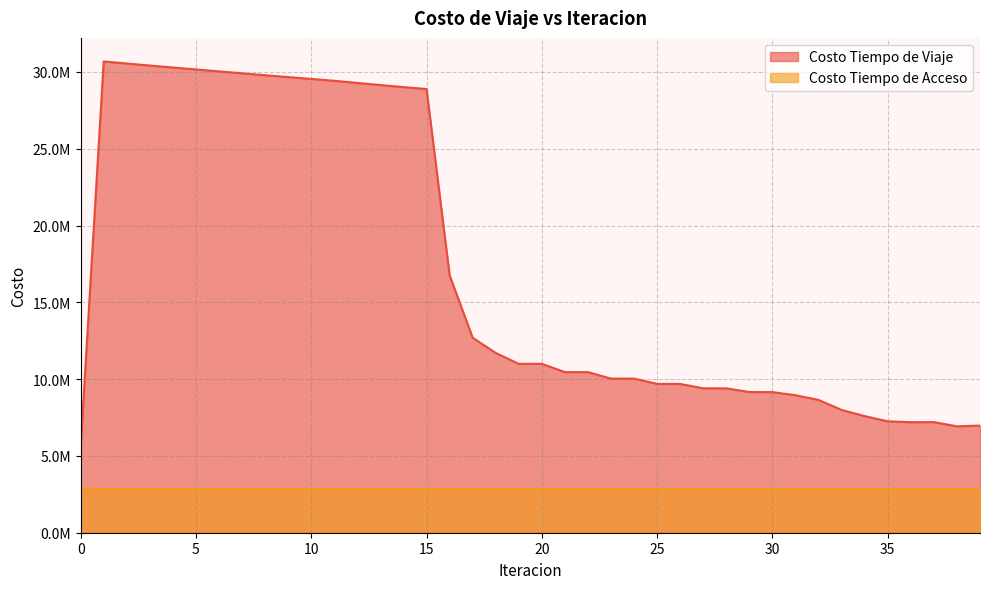

What are all the series names shown in the legend?

Costo Tiempo de Viaje, Costo Tiempo de Acceso